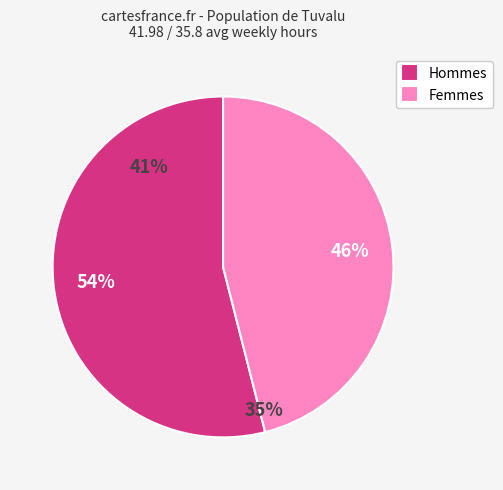

Which category has the smallest portion of the pie?

Femmes